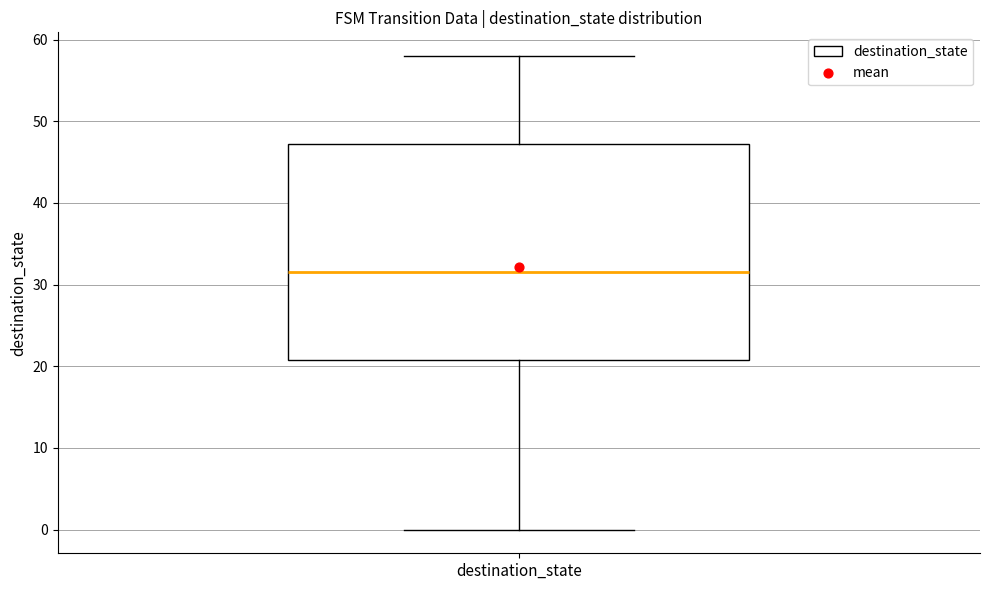

Where does the lower whisker of the box for destination_state end on the y-axis? The values are not printed on the chart, so give them approximately, as read against the axis.

0